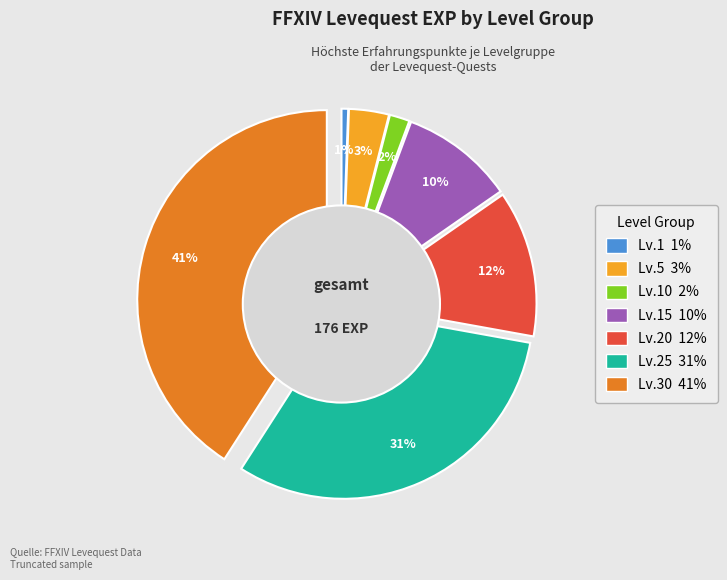

What percentage is the 1 slice, to the nearest percent?

1%